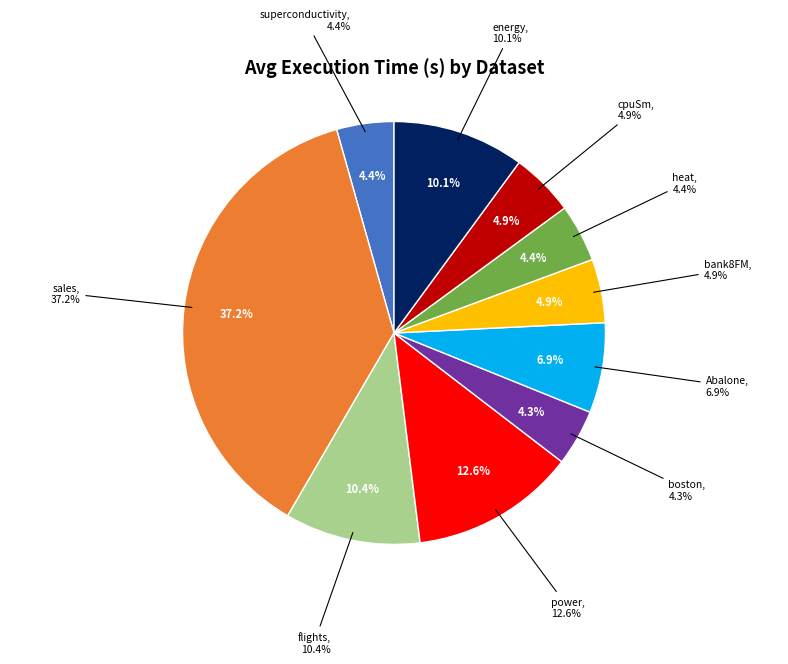

Count the number of slices in the pie.

10